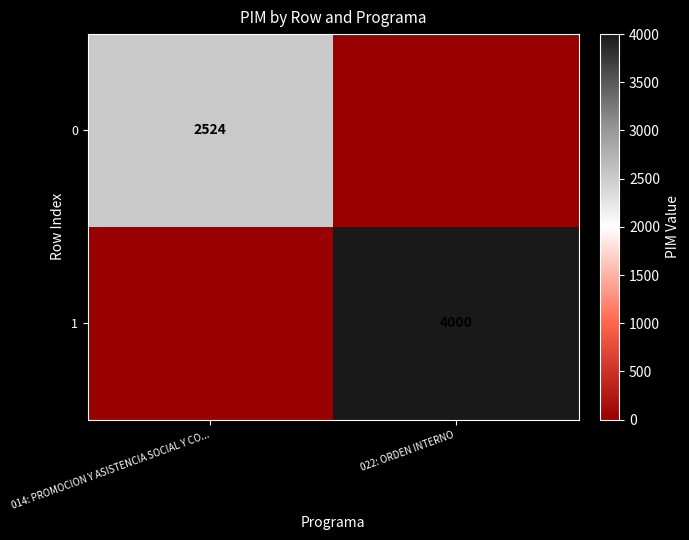

At which category is the sum across all series the highest?

022: ORDEN INTERNO